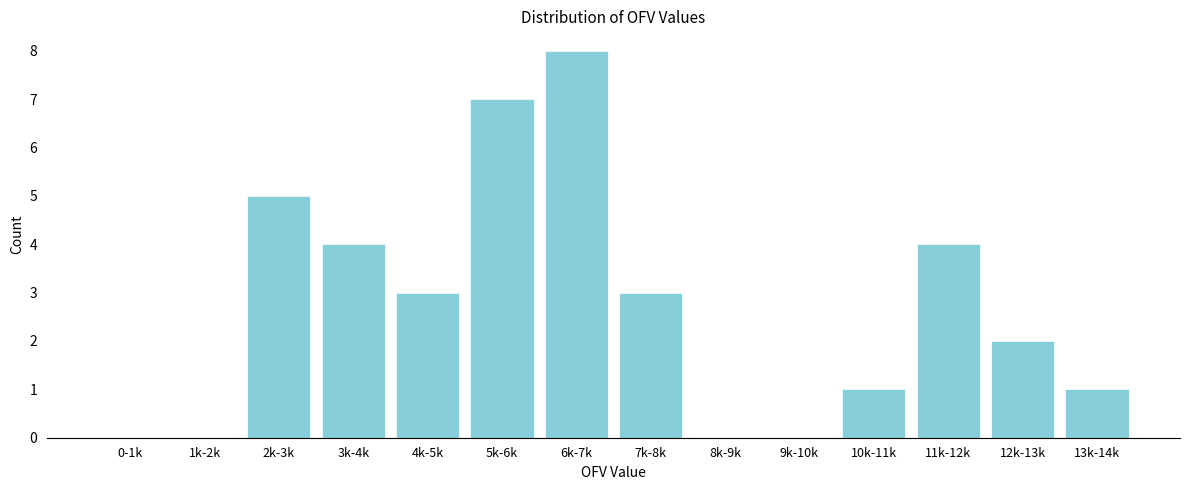

Reading left to right, extract all data points from this chart.

0-1k=0	1k-2k=0	2k-3k=5	3k-4k=4	4k-5k=3	5k-6k=7	6k-7k=8	7k-8k=3	8k-9k=0	9k-10k=0	10k-11k=1	11k-12k=4	12k-13k=2	13k-14k=1